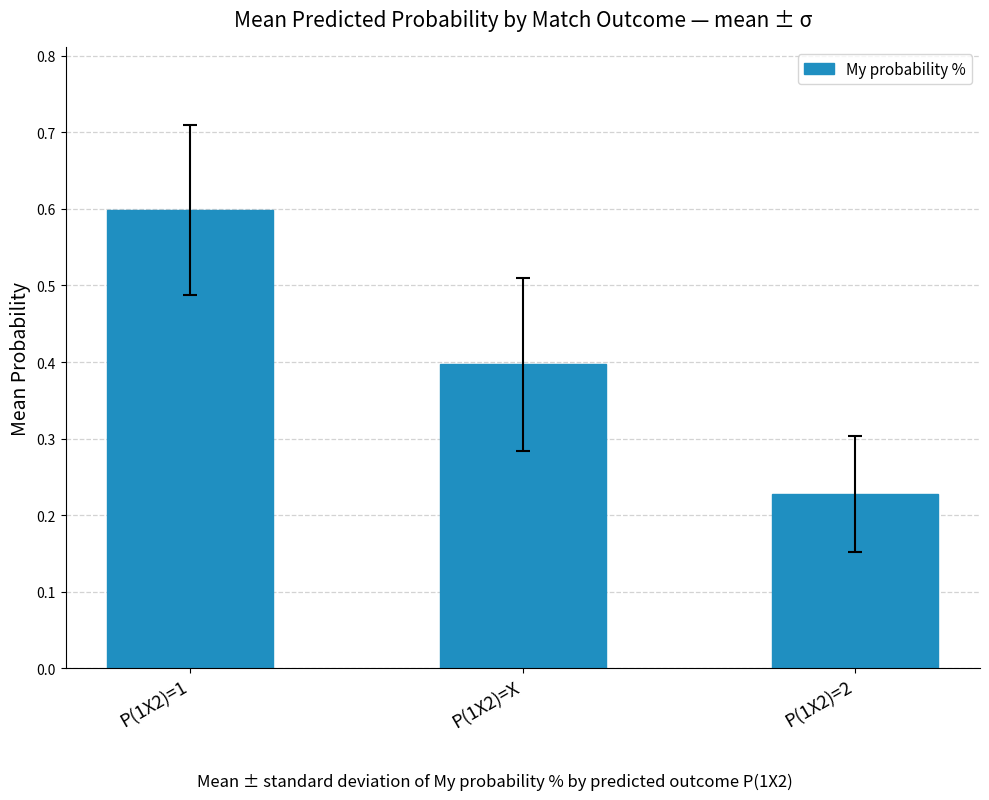

Count the values in the range 0 to 1.

3